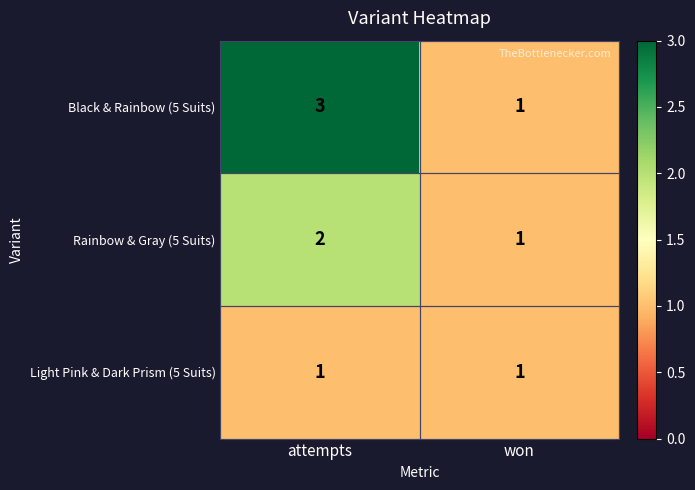

What is the maximum value shown in the chart?

3